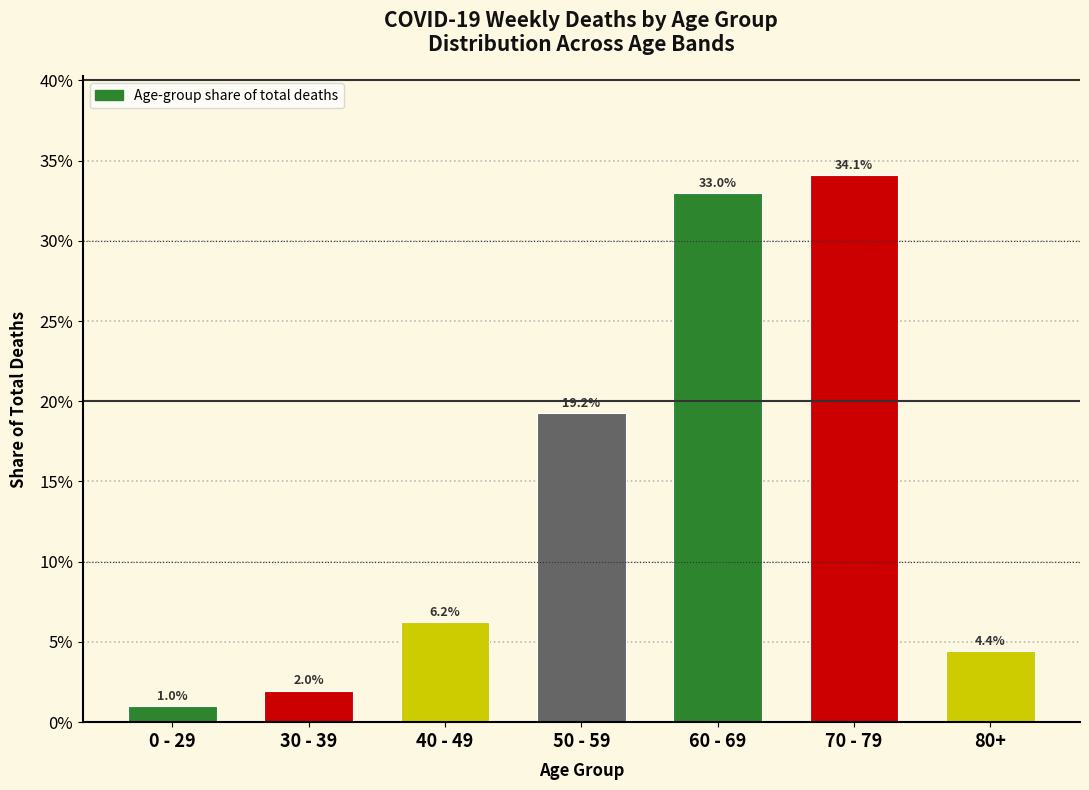

Are the bars horizontal?

No